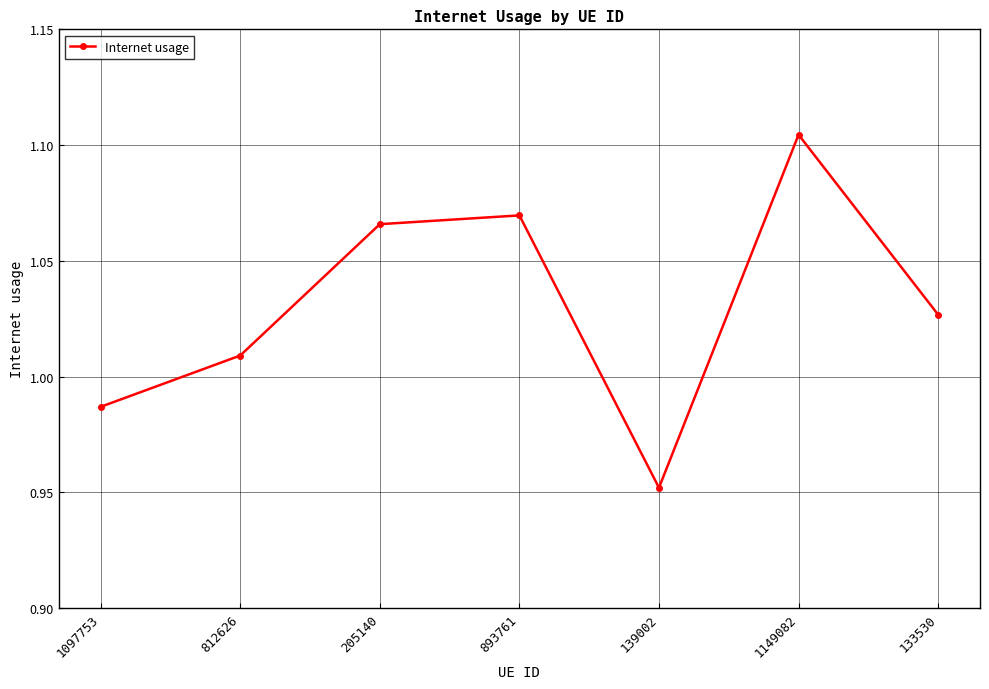

Where is the data nearest to the value 1?

812626